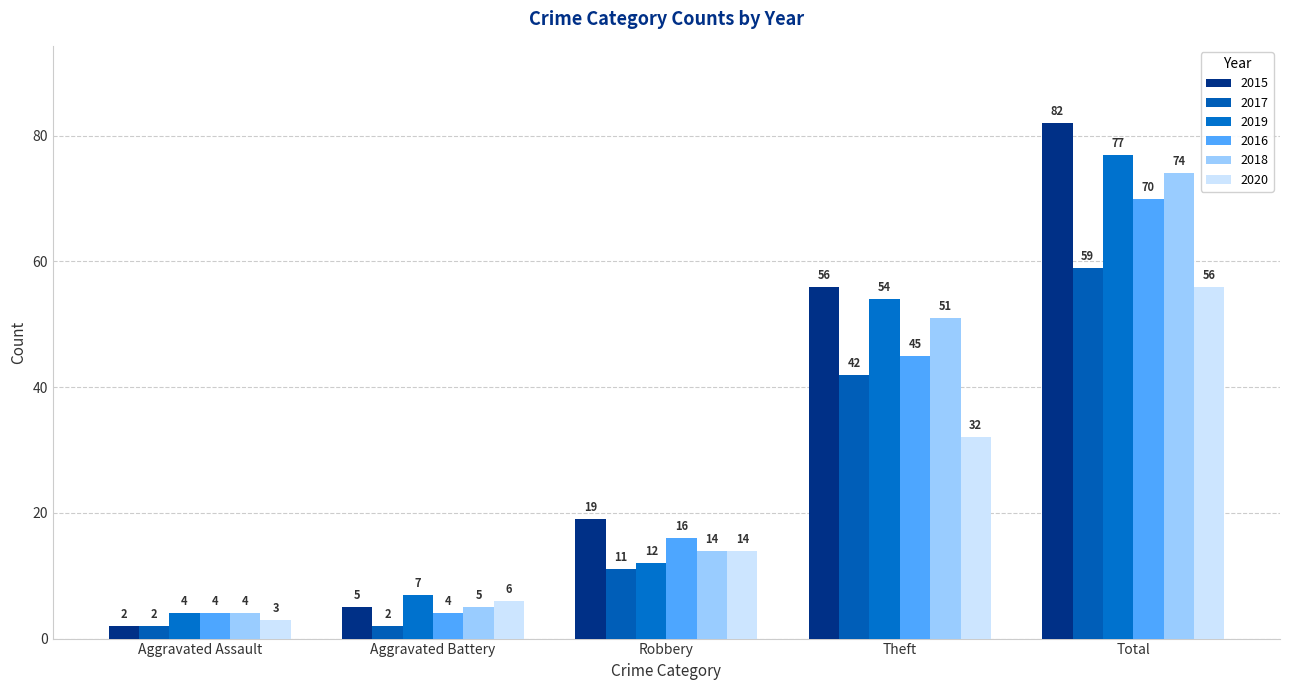

What position from the right is Aggravated Battery?

4